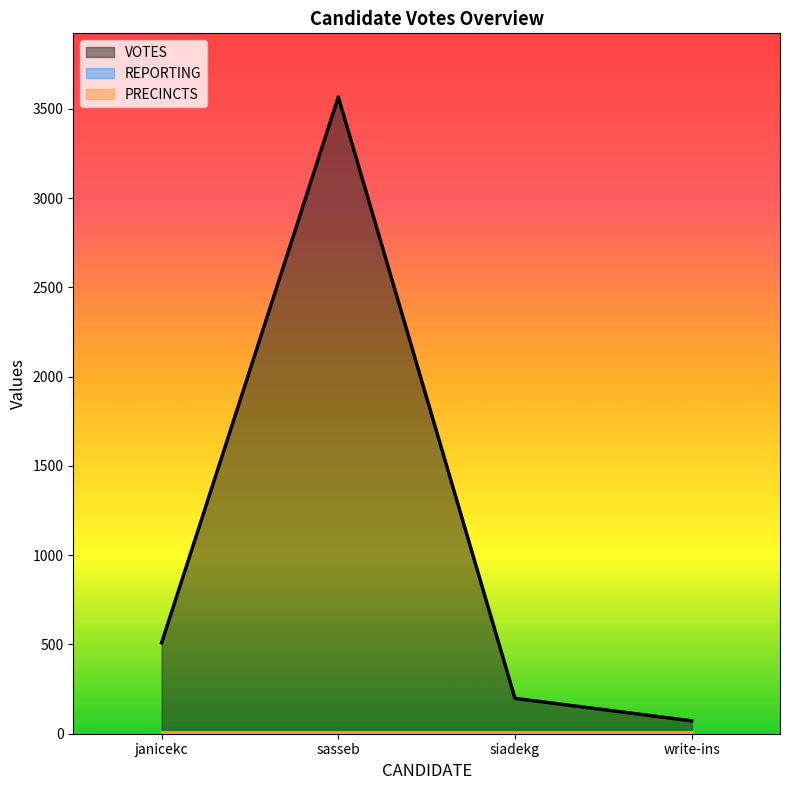

How many interior local peaks does the VOTES series have?

1